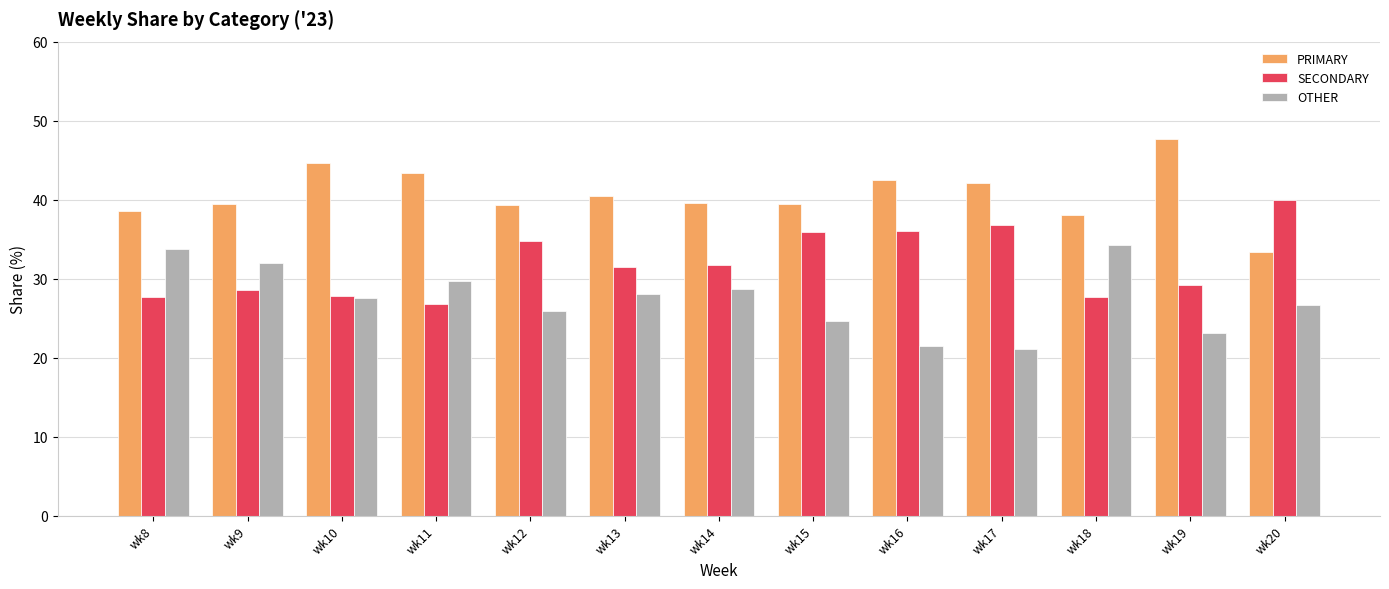

What is the value of the PRIMARY bar at the 7th from the left?

39.6